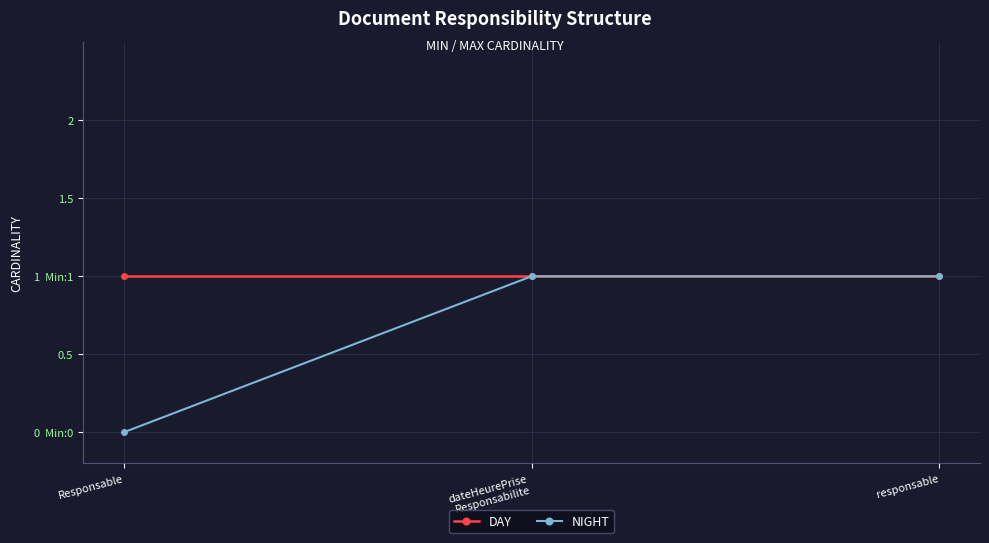

What is the label of the 3rd point from the right?

Responsable